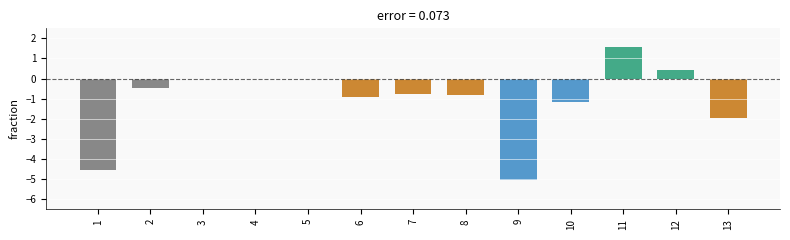

At which label is the value closest to -1?

6